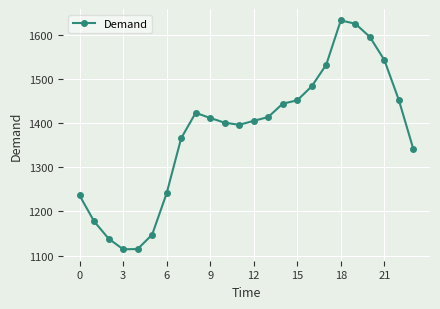

What is the minimum value shown in the chart?

1114.3